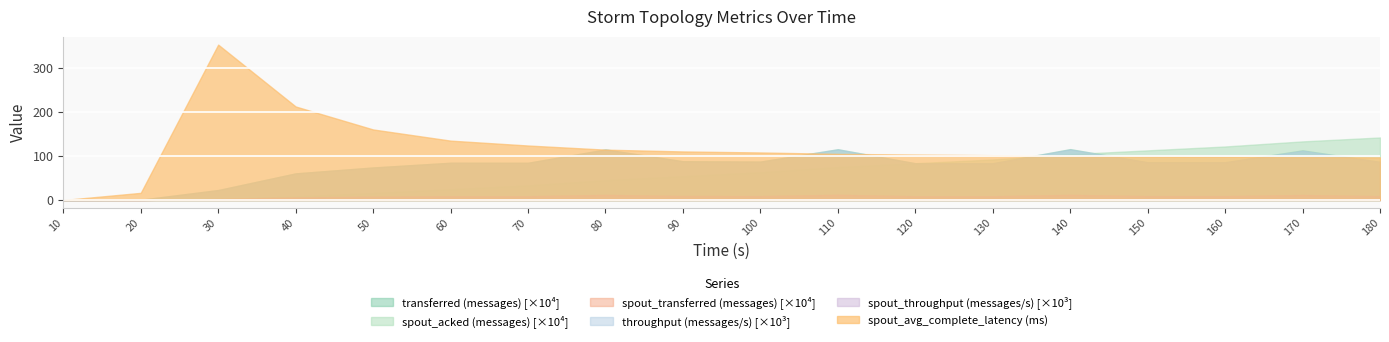

Where is spout_avg_complete_latency(ms) nearest to the value 176?

50